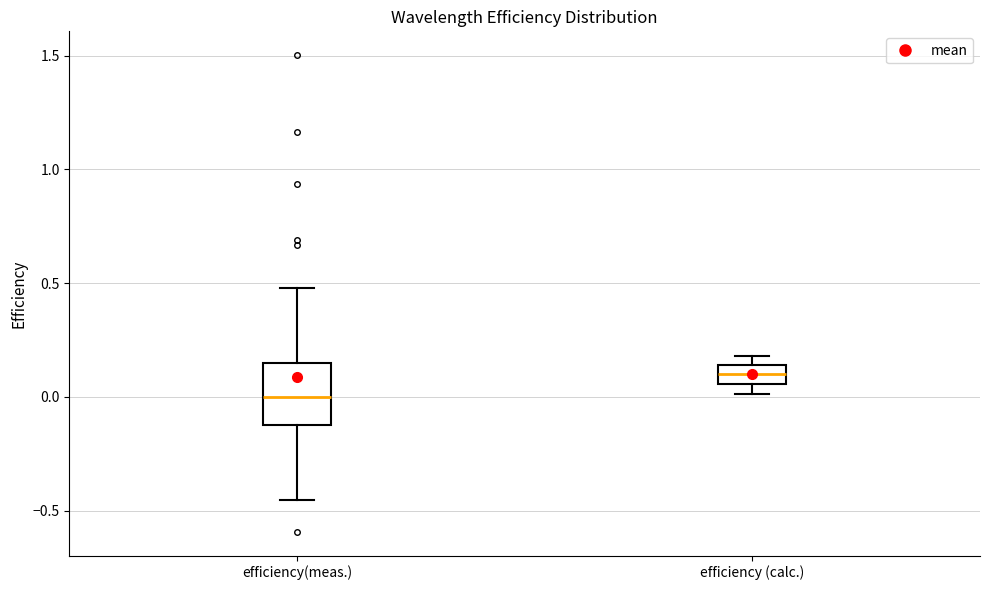

Which box is the tallest, from its lower edge to its upper edge?

efficiency(meas.)